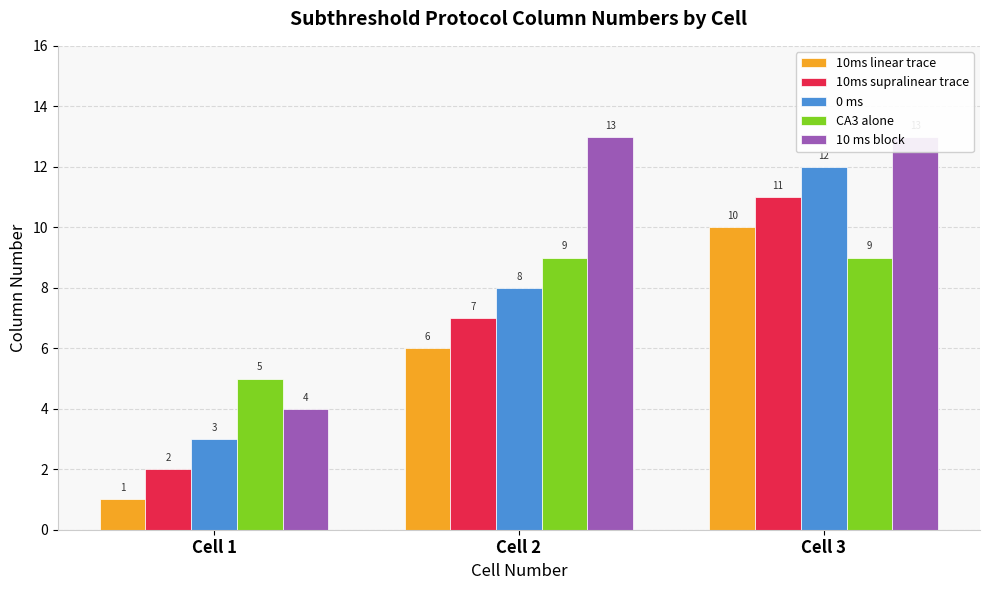

Reading left to right, extract all data points from this chart.

10ms linear trace: 1	6	10
10ms supralinear trace: 2	7	11
0 ms: 3	8	12
CA3 alone: 5	9	9
10 ms block: 4	13	13